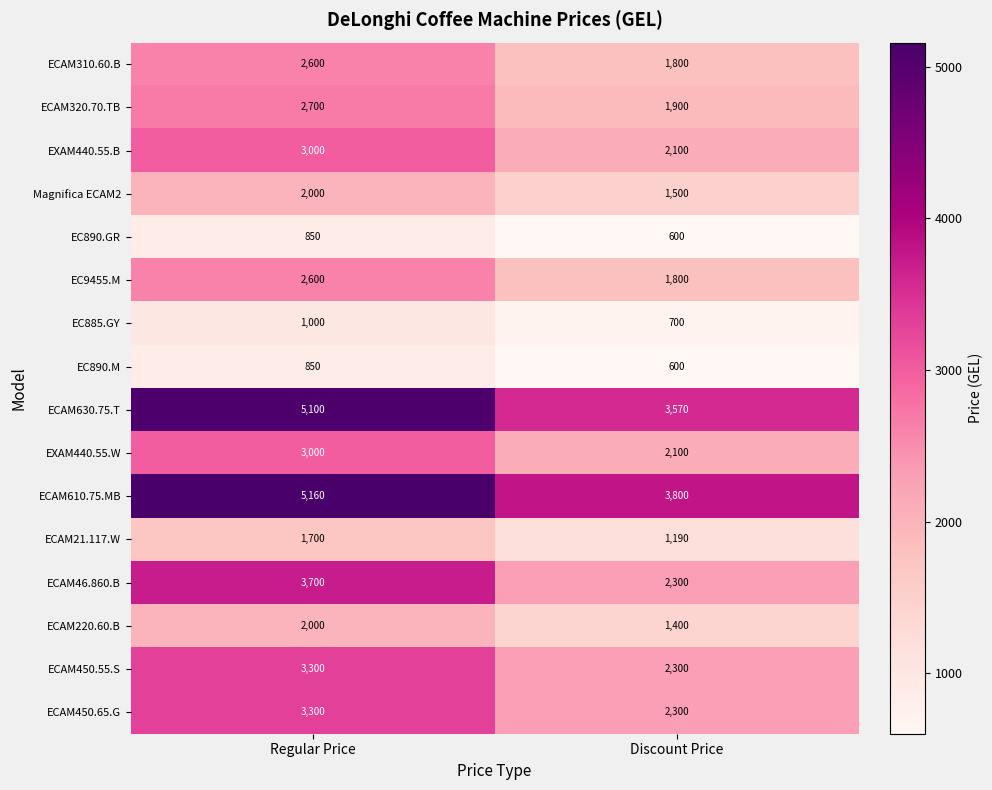

Which series changed the most between Regular Price and Discount Price?

ECAM630.75.T